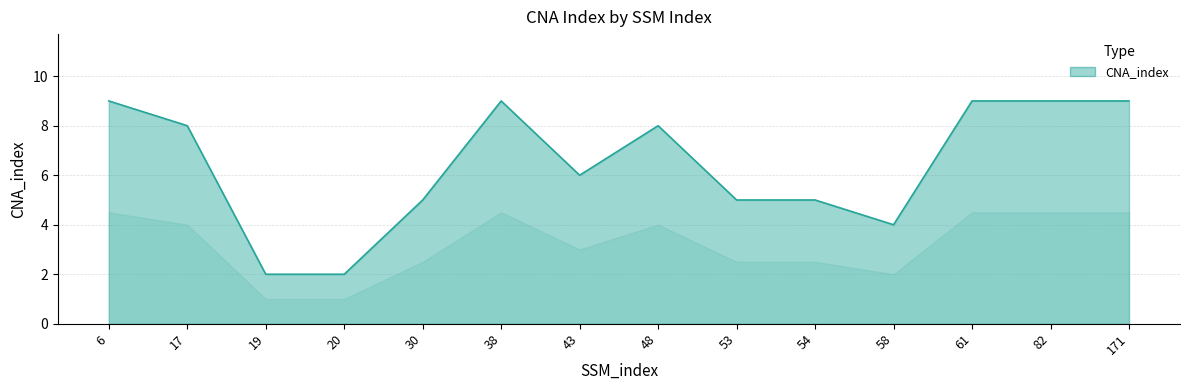

Where does the data first go above 8?

6